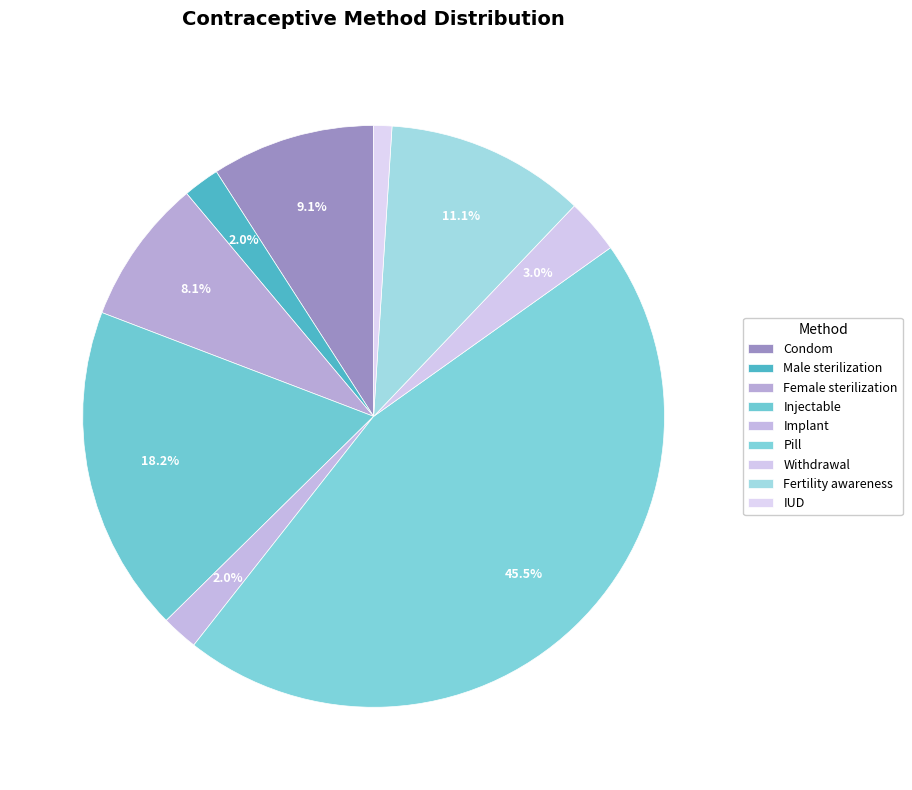

Is it true that Pill is 32% of the pie?

False